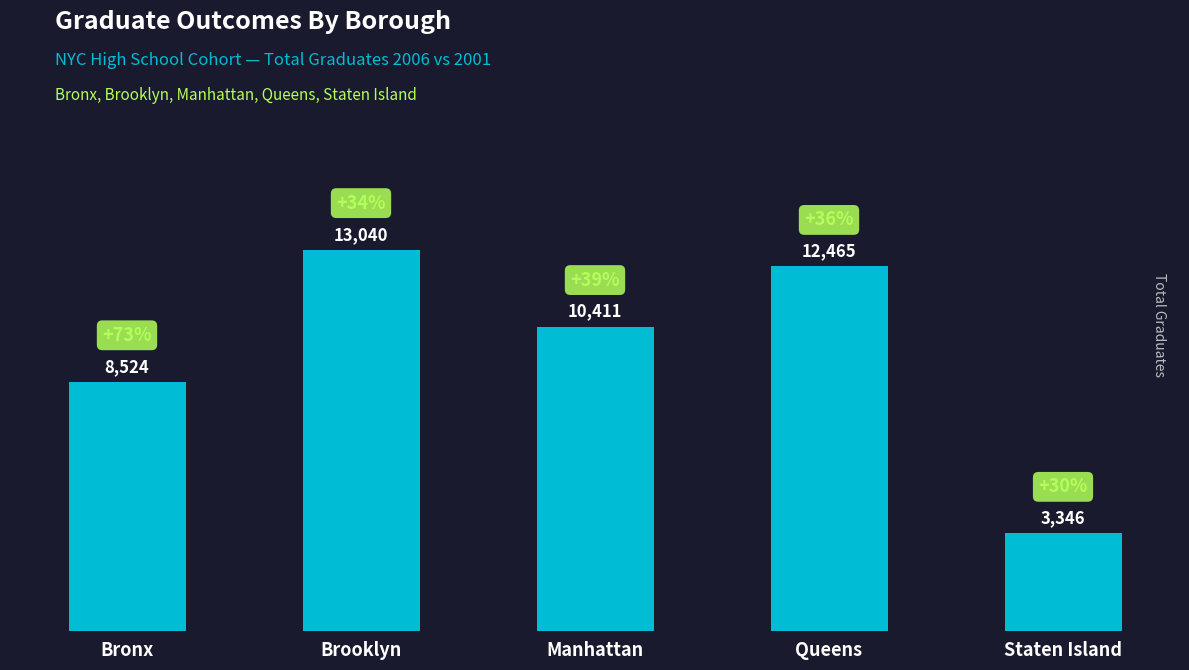

What is the maximum value shown in the chart?

13040